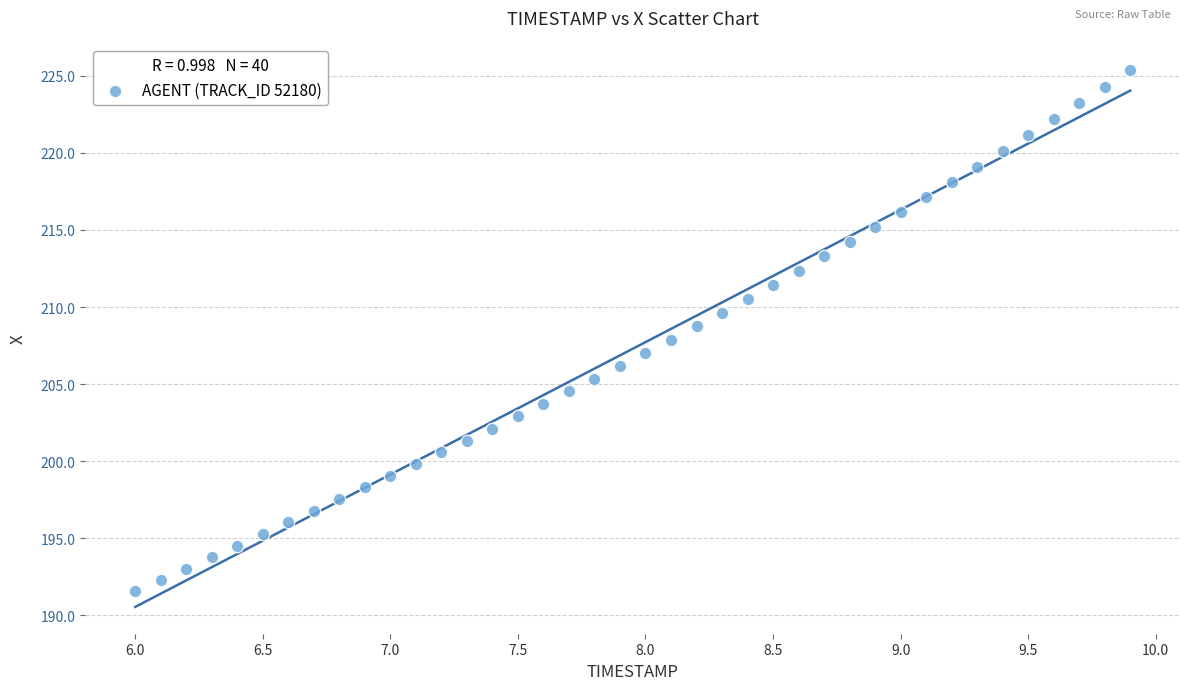

What is the range of Y values (max minus min)?

33.8